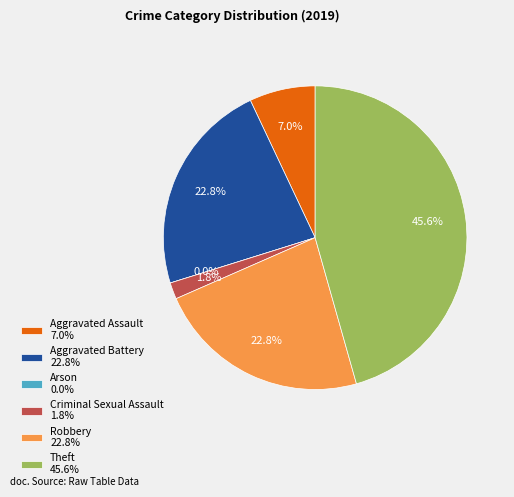

Combined, do Robbery and Theft account for over 50%?

Yes